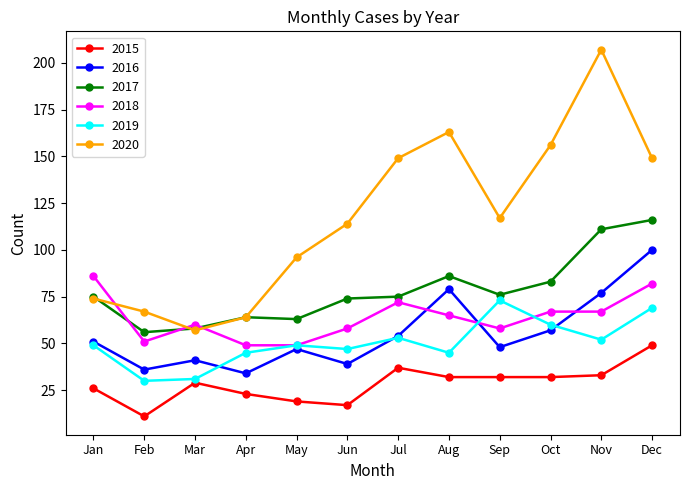

At which category is the sum across all series the highest?

Dec